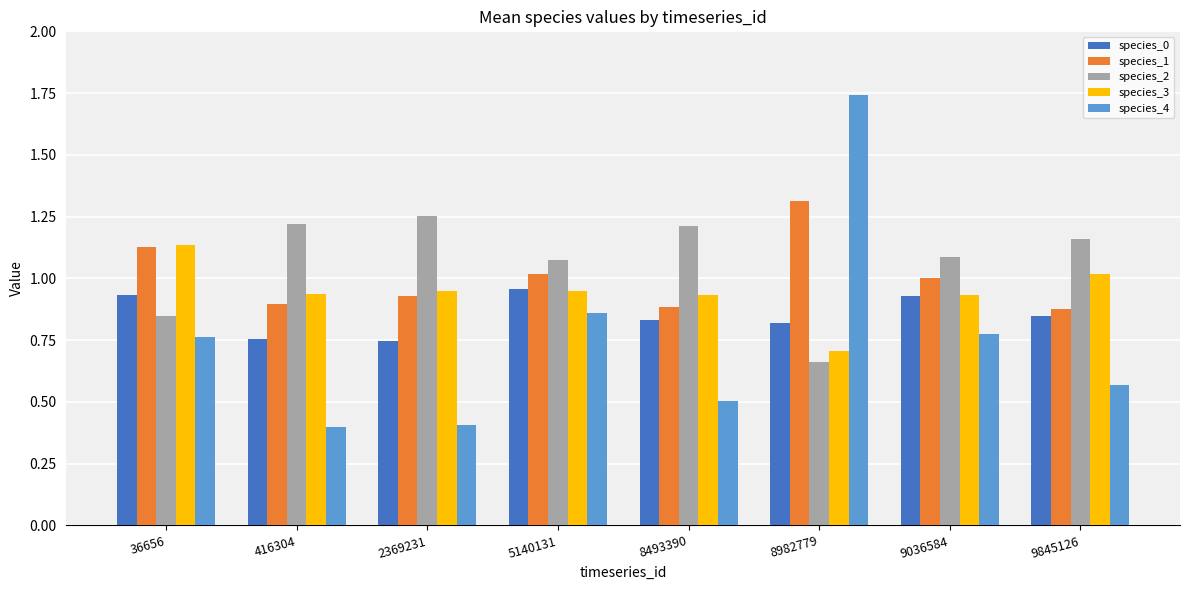

Read the species_4 value at 416304.

0.4